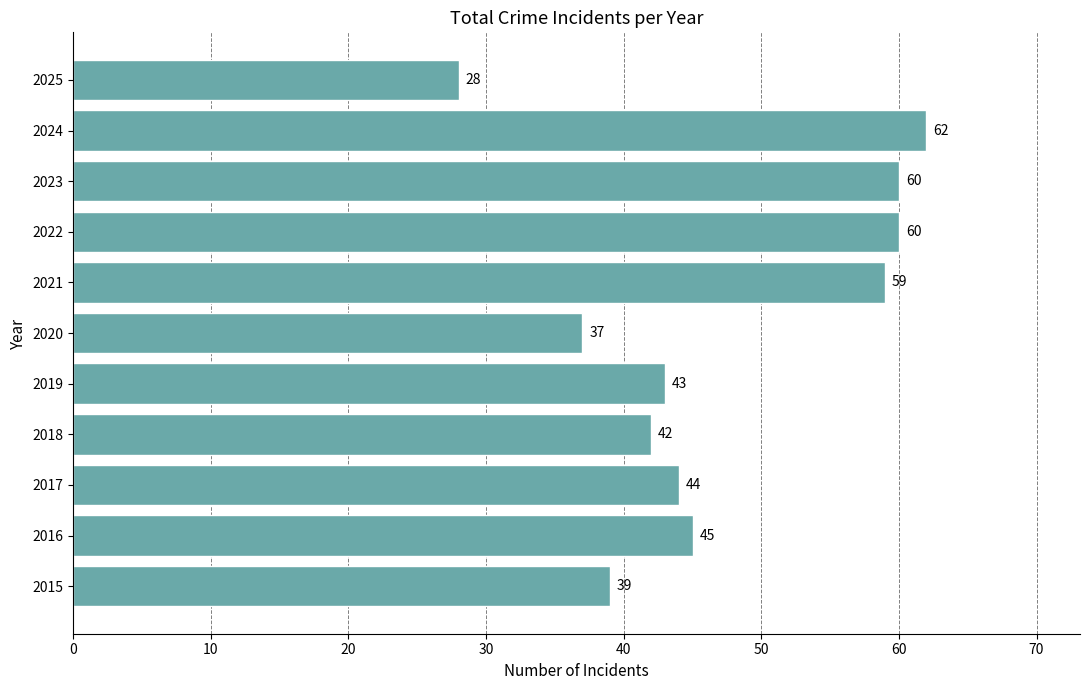

How many bars are there in total?

11